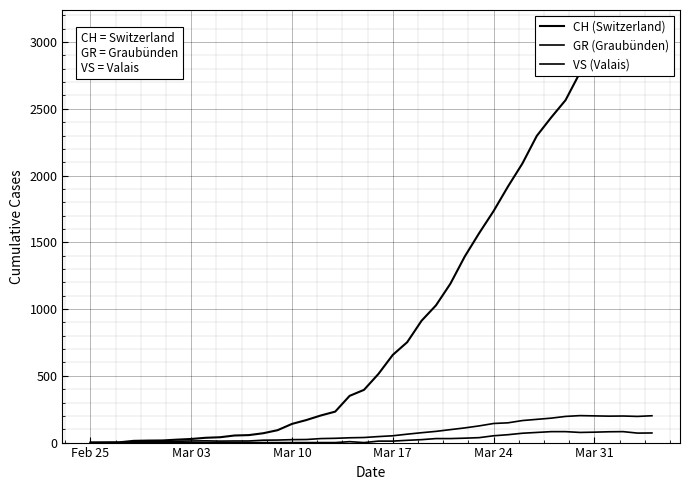

How many data points in GR (Graubünden) are less than 11?

20